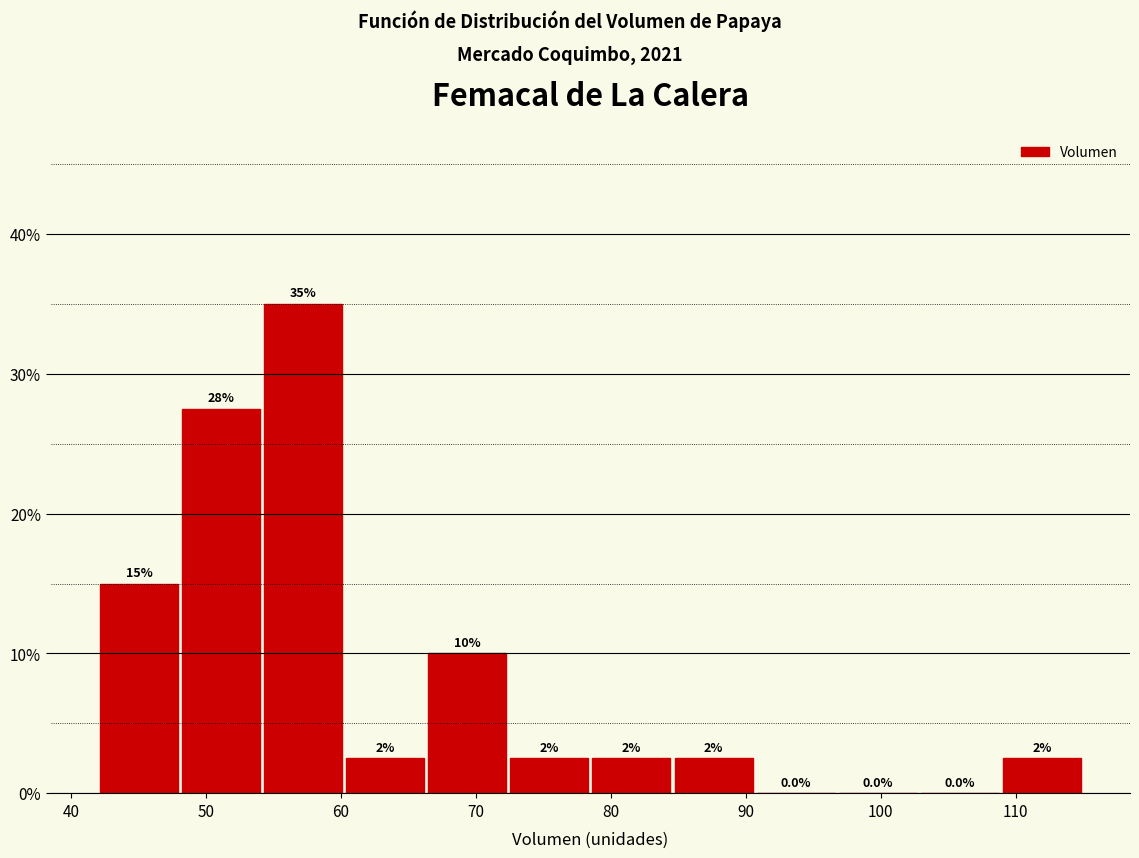

Over which range of the x-axis is the bar tallest?

54 to 60